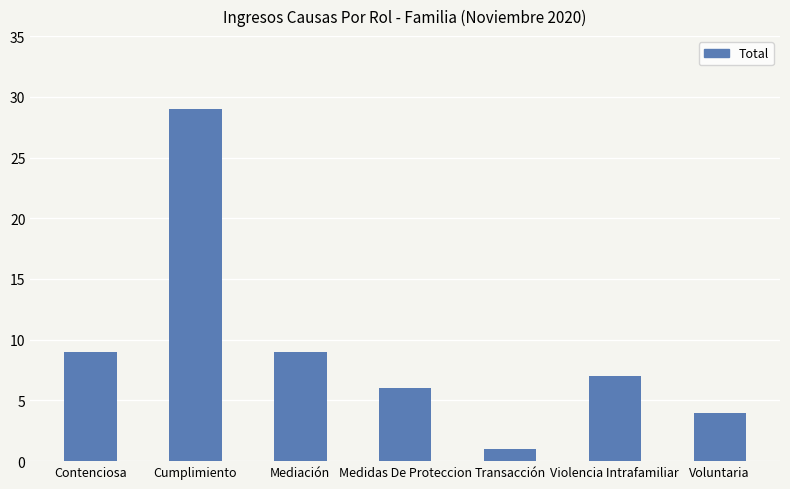

What is the difference between the values at Contenciosa and Voluntaria?

5